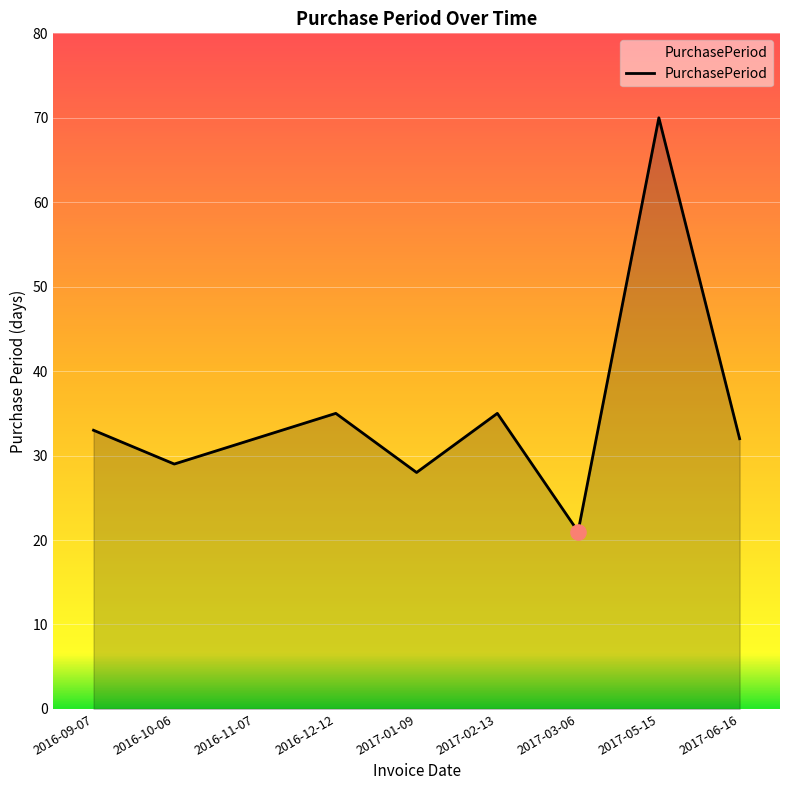

What is the change in value from 2016-09-07 to 2017-05-15?

+37